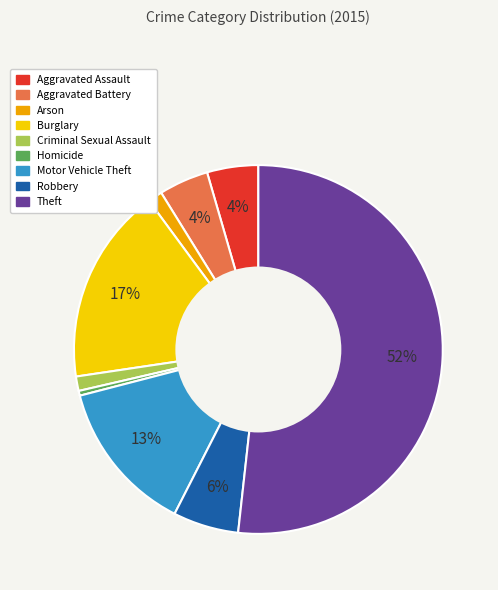

Do Arson and Motor Vehicle Theft together represent more than half of the pie?

No